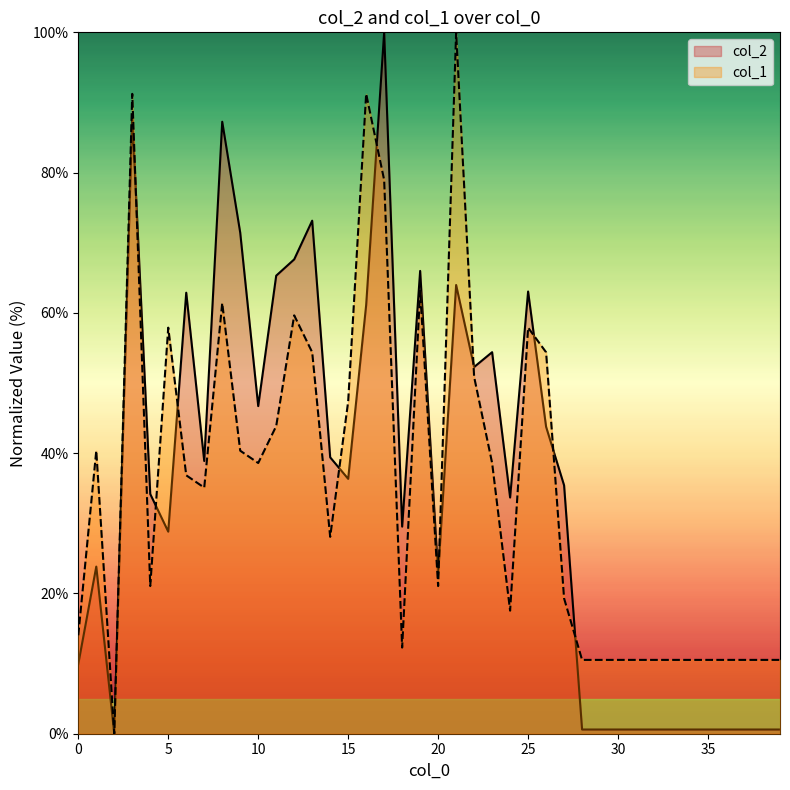

How many data points in col_1 are above 35?

20